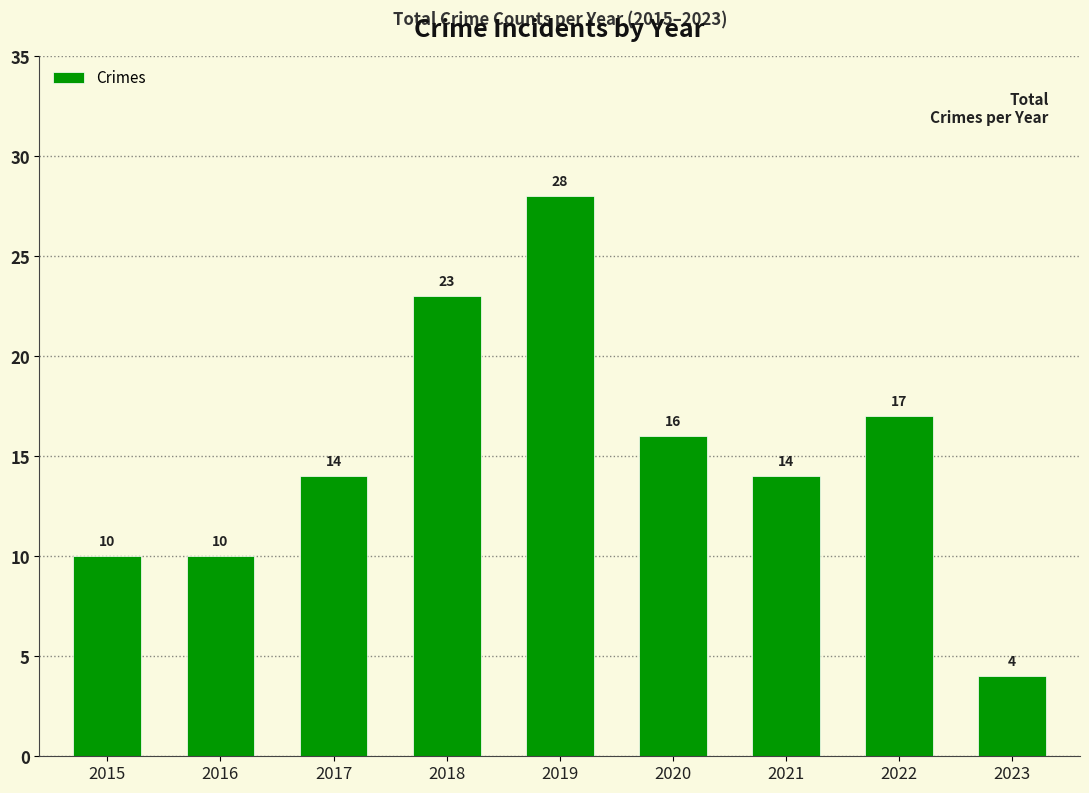

Are the bars grouped side by side (vs. stacked)?

No